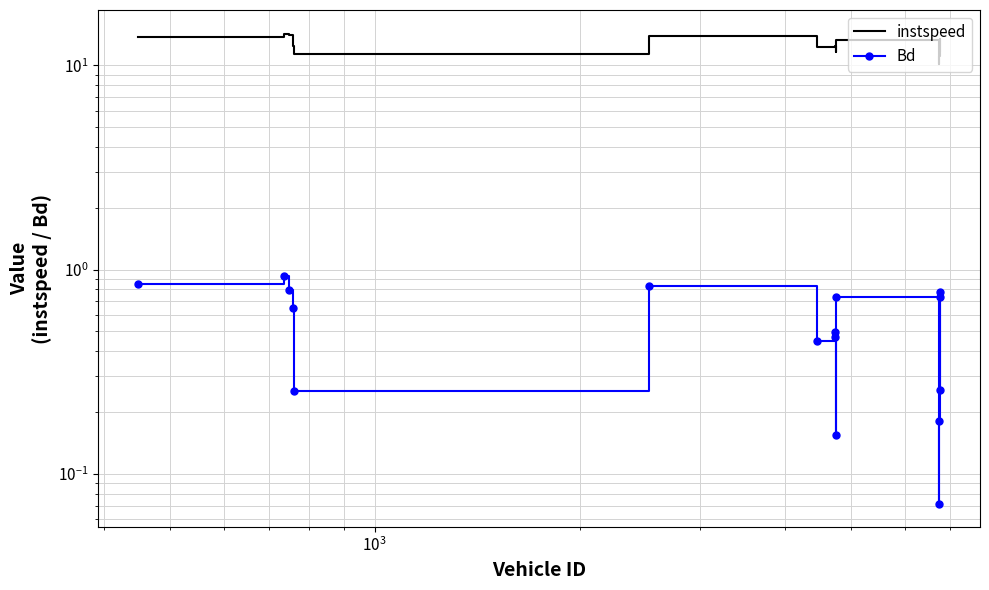

In instspeed, how many points are higher than both neighbors (excluding endpoints)?

5